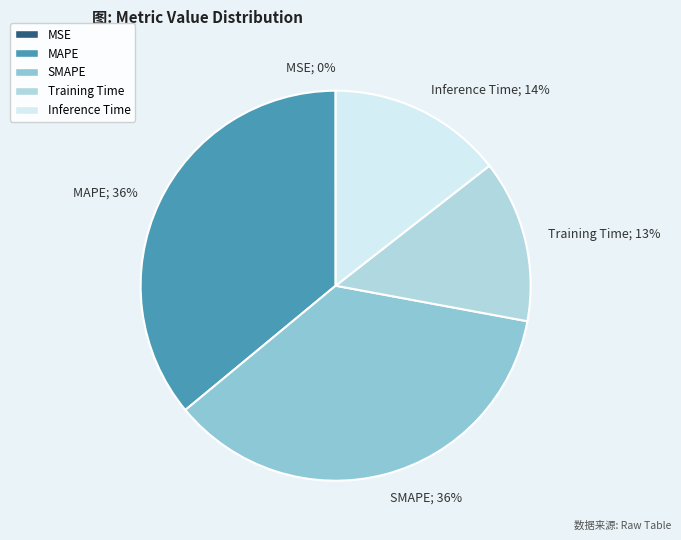

To the nearest percent, what percentage of the pie is Training Time?

13%